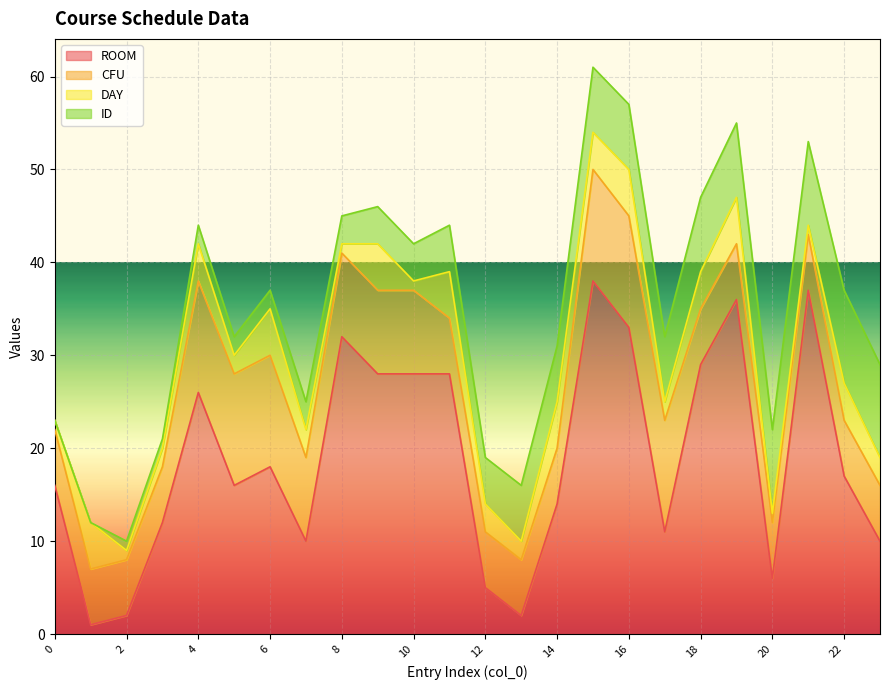

Reading left to right, what are all the values shown in this chart?

ROOM: 0=16	1=1	2=2	3=12	4=26	5=16	6=18	7=10	8=32	9=28	10=28	11=28	12=5	13=2	14=14	15=38	16=33	17=11	18=29	19=36	20=6	21=37	22=17	23=10
CFU: 0=6	1=6	2=6	3=6	4=12	5=12	6=12	7=9	8=9	9=9	10=9	11=6	12=6	13=6	14=6	15=12	16=12	17=12	18=6	19=6	20=6	21=6	22=6	23=6
DAY: 0=1	1=5	2=1	3=2	4=4	5=2	6=5	7=3	8=1	9=5	10=1	11=5	12=3	13=2	14=5	15=4	16=5	17=2	18=4	19=5	20=1	21=1	22=4	23=3
ID: 0=0	1=0	2=1	3=1	4=2	5=2	6=2	7=3	8=3	9=4	10=4	11=5	12=5	13=6	14=6	15=7	16=7	17=7	18=8	19=8	20=9	21=9	22=10	23=10